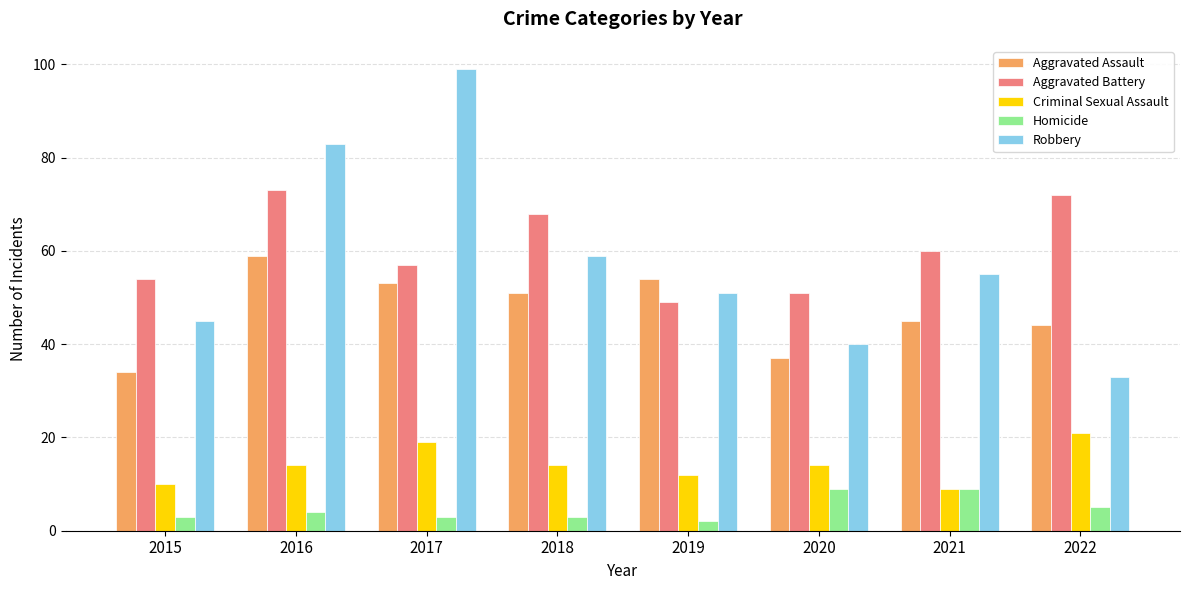

What value does the Criminal Sexual Assault series have at 2020?

14